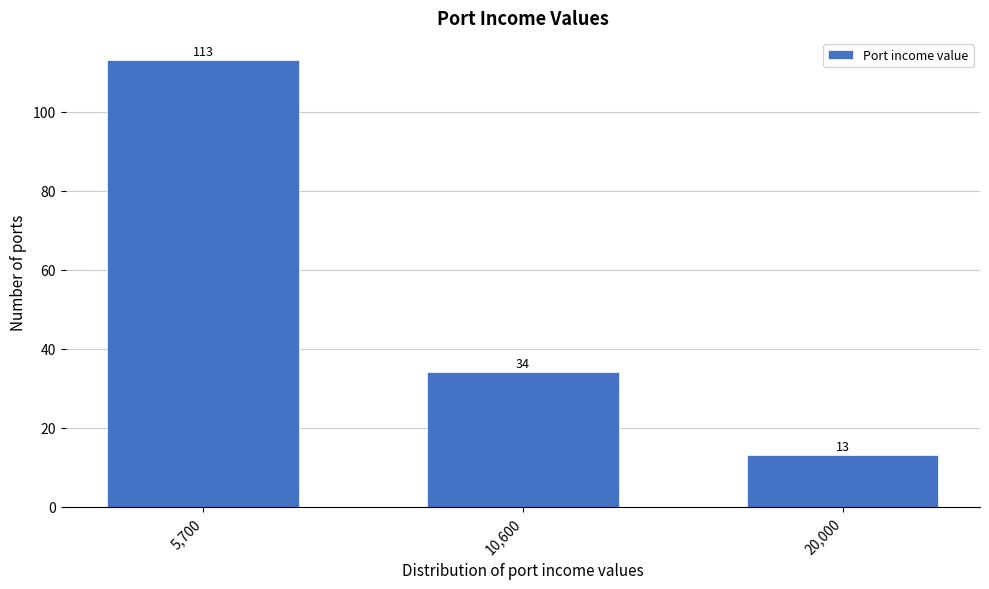

Reading left to right, list all the values displayed in this chart.

113	34	13